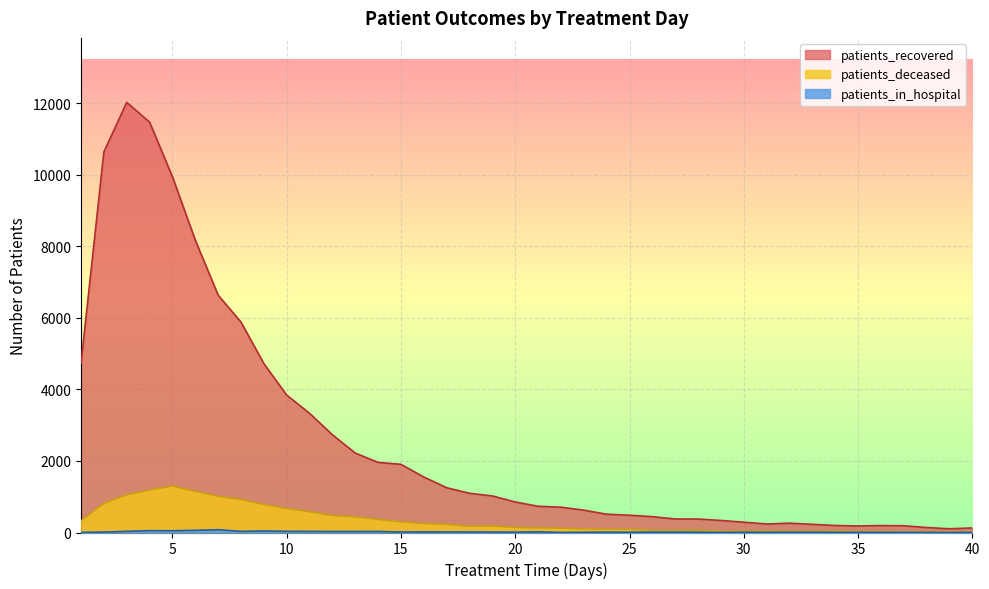

What is the average value of the patients_deceased series?

336